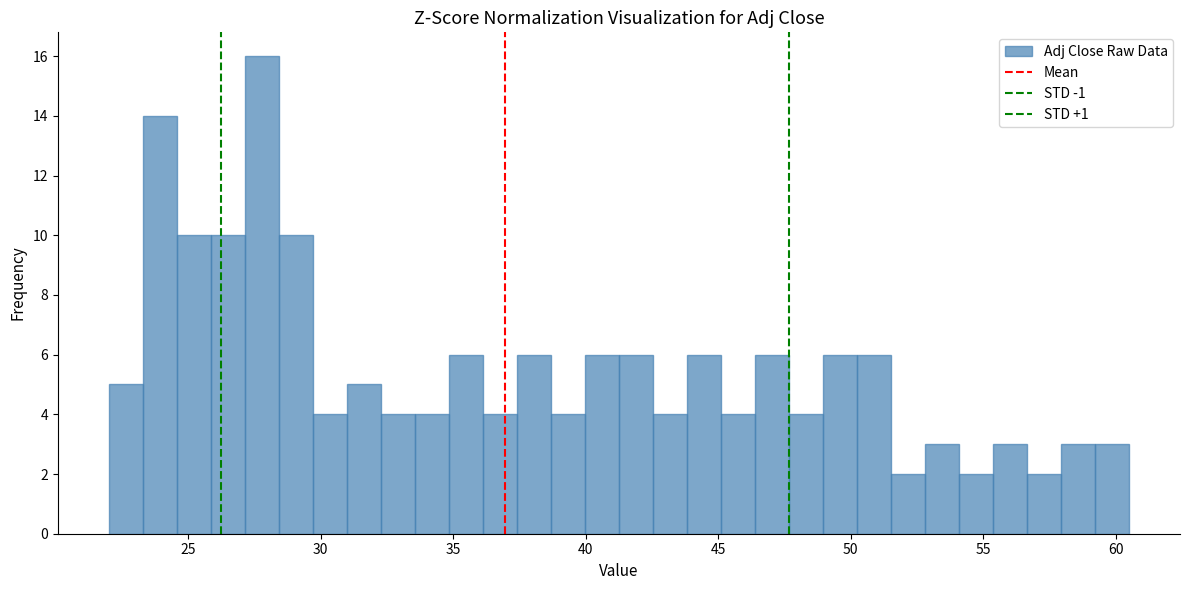

Around what value on the x-axis is the tallest bar? Give the approximate position of its centre, as read against the axis.

28.0